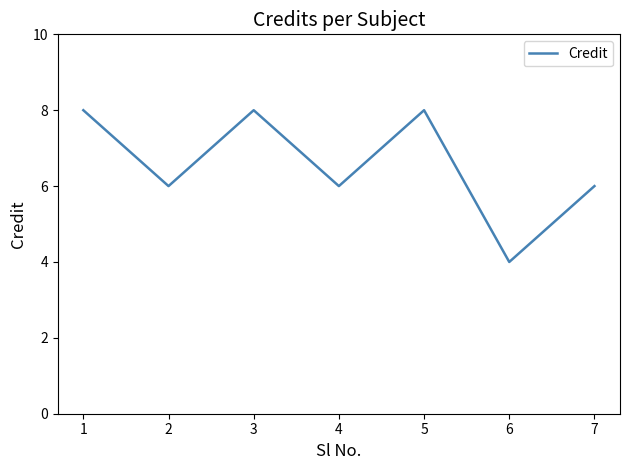

What is the sum of all values?

46